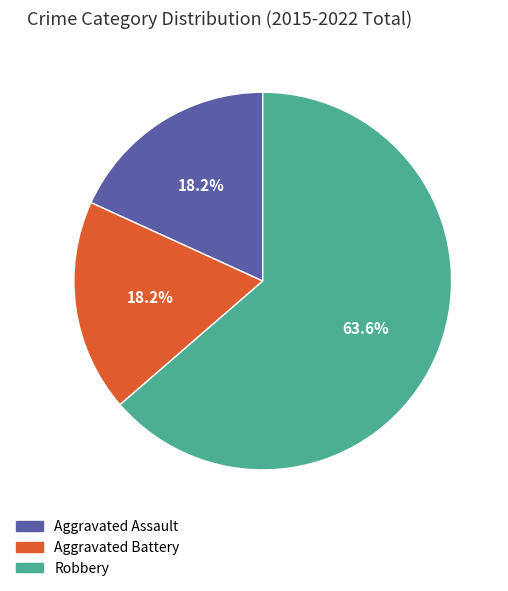

To the nearest percent, what is the average slice percentage?

33%